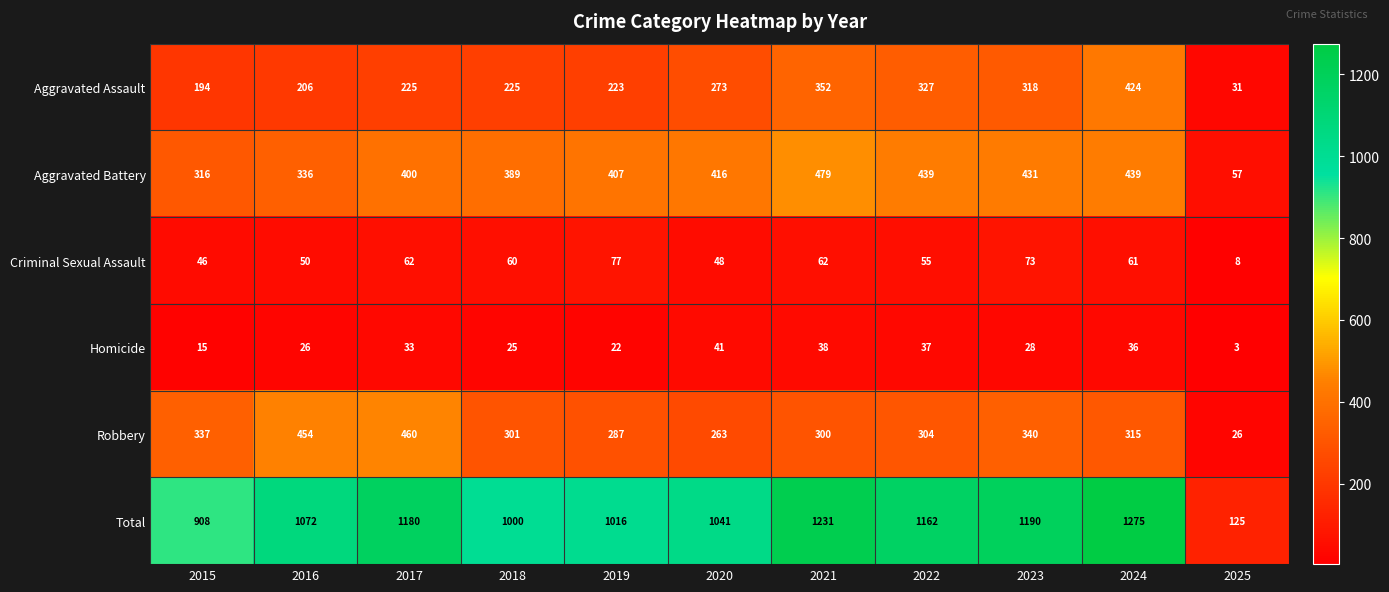

True or false: Aggravated Assault has a value of 383 at 2017.

False